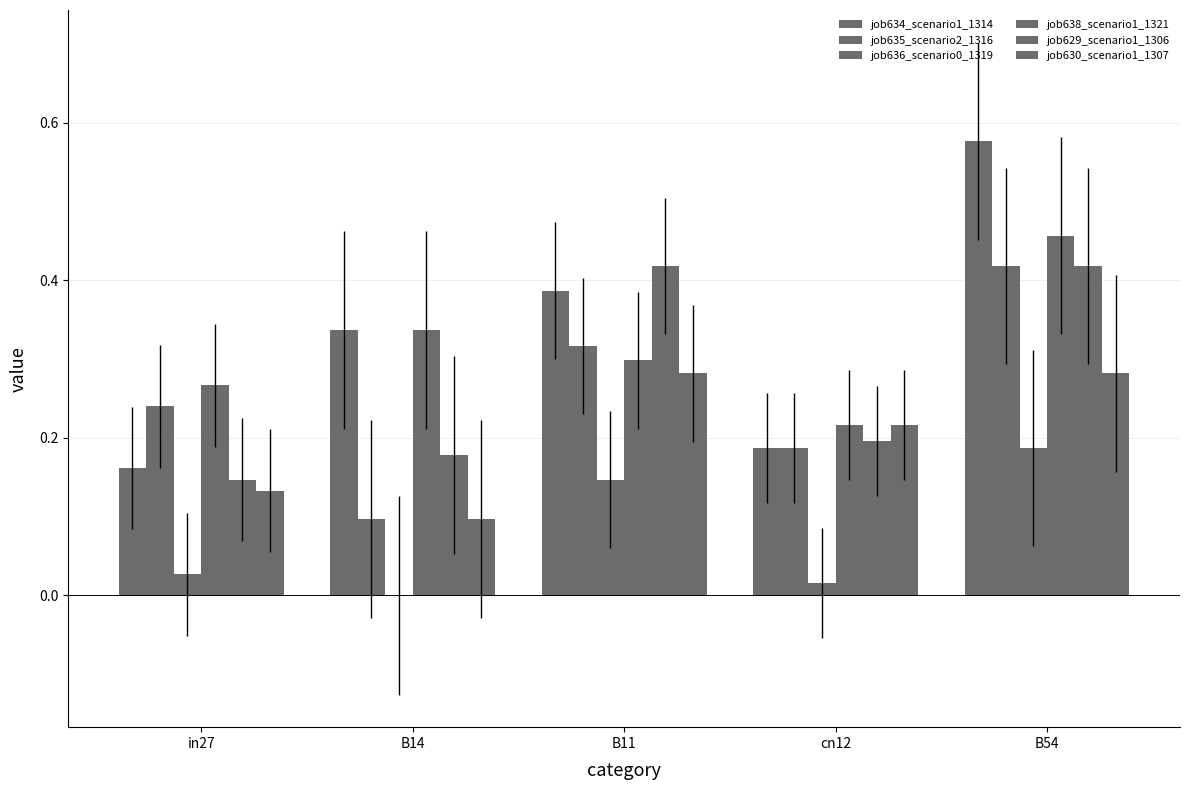

Count the number of categories in the chart.

5